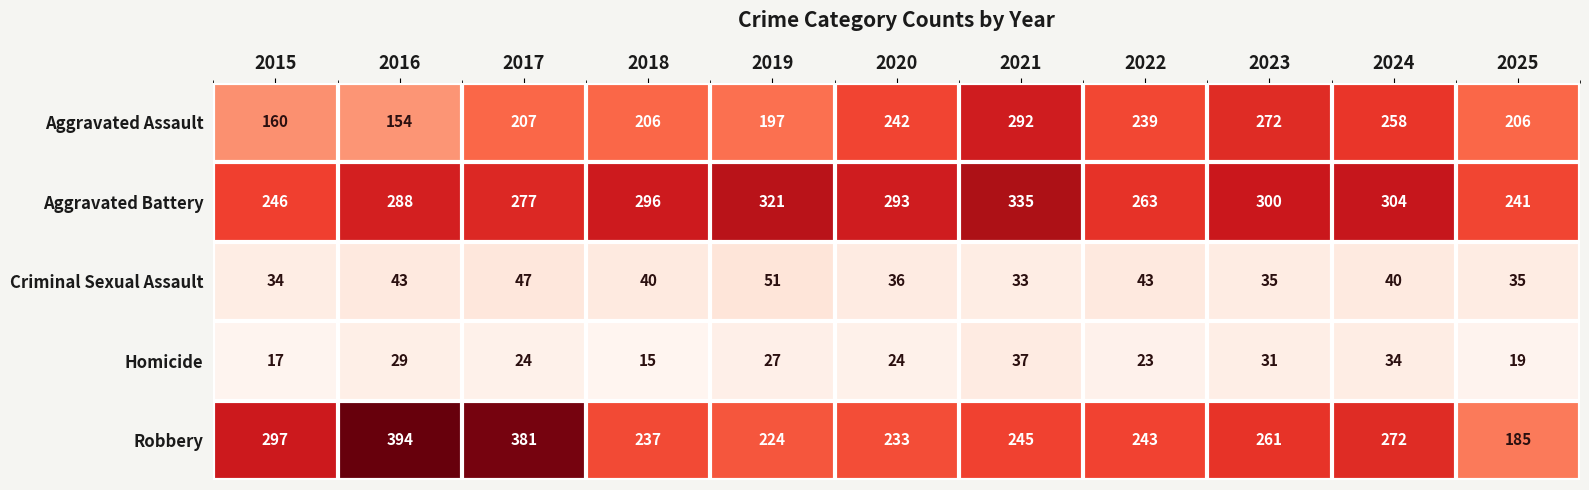

What is the highest value of the Homicide series?

37